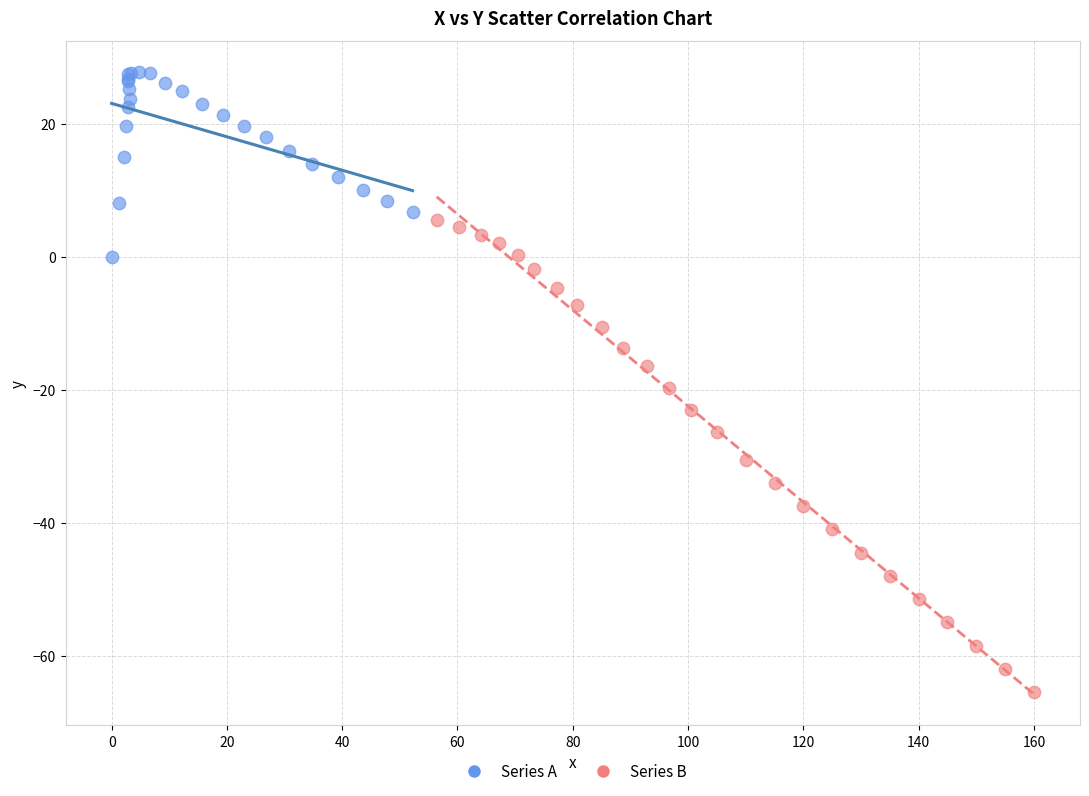

What are all the series names shown in the legend?

Series A, Series B